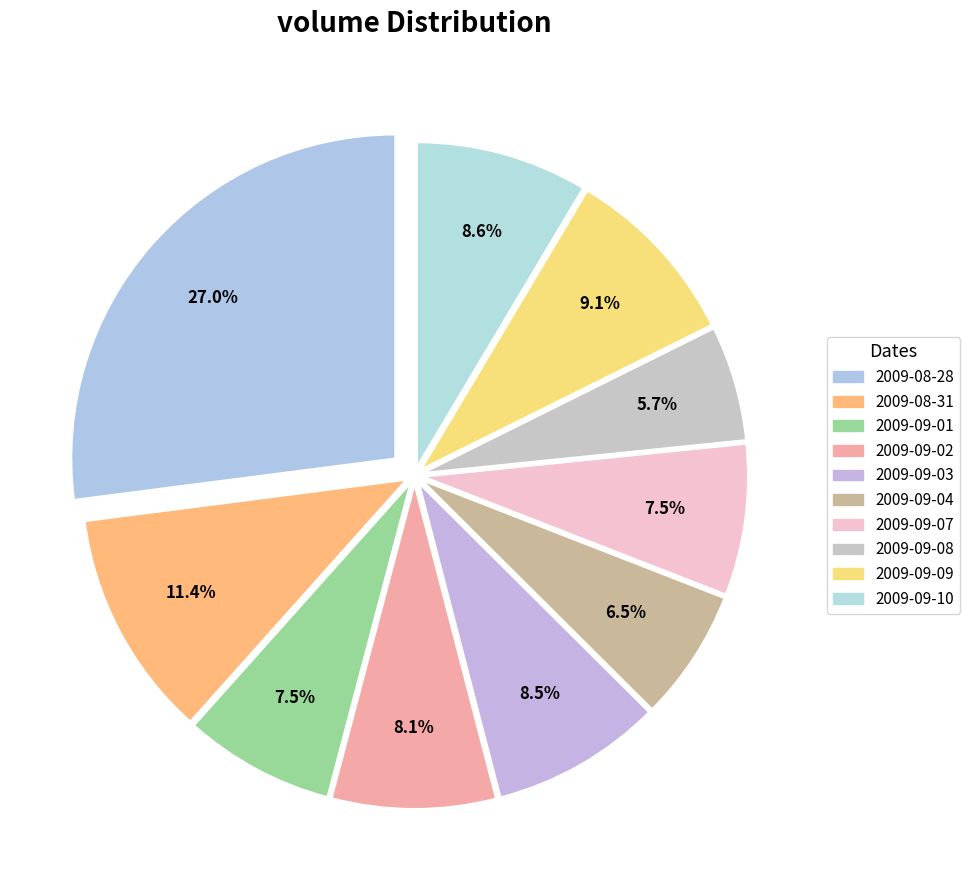

The 2009-09-09 slice represents 1% of the pie. True or false?

False